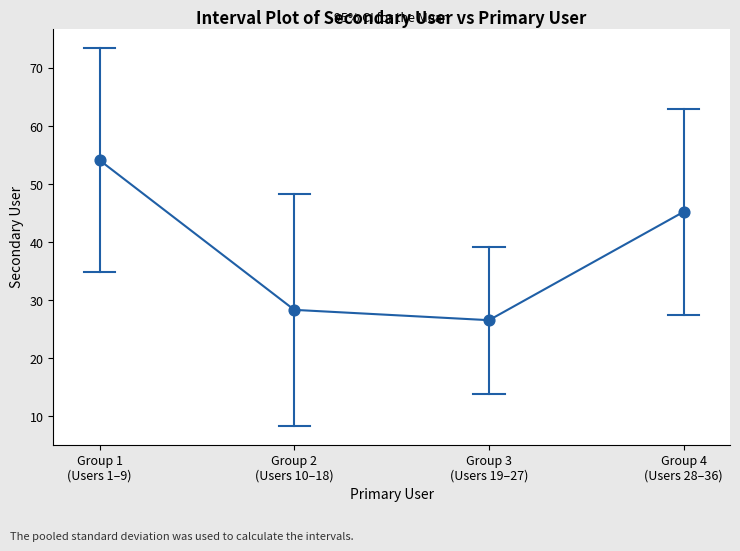

Approximately how many times larger is the value at Group 1
(Users 1–9) compared to Group 3
(Users 19–27)?

2.0